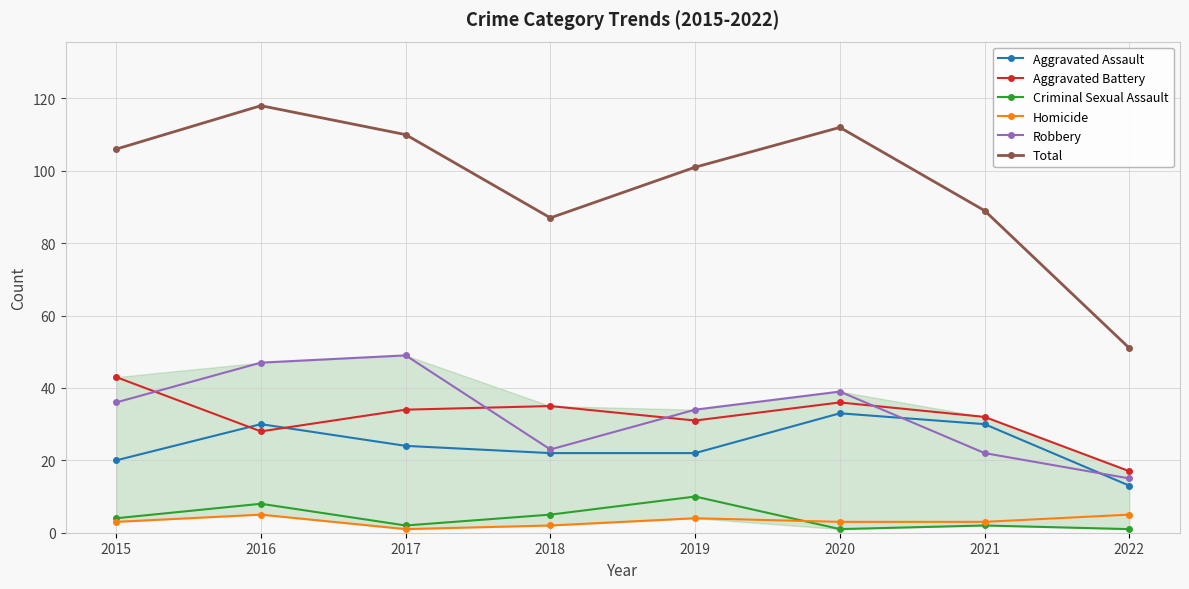

What is the average value of the Homicide series?

3